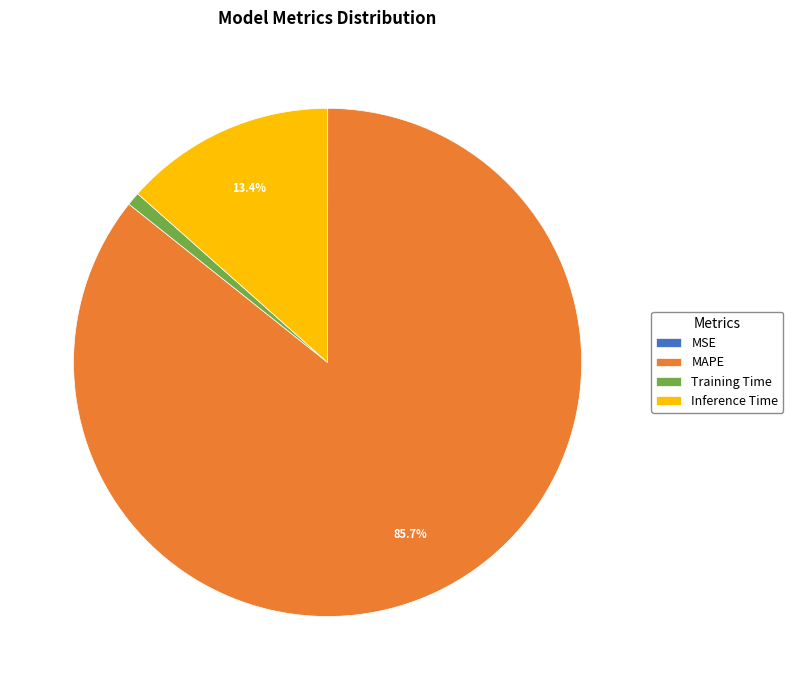

Which slice is the largest?

MAPE